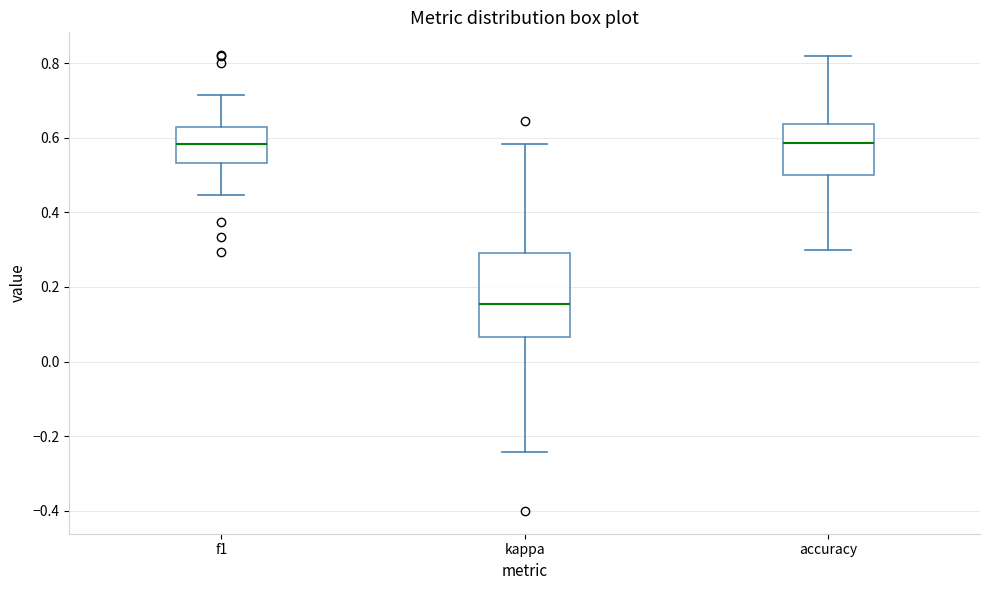

Reading left to right, transcribe this box plot: for each box, give where its median line is, the range the box spans, and where its two whiskers end, as read against the y-axis. The values are not printed on the chart, so give them approximately, as read against the axis.

f1: median 0.58, box 0.54 to 0.62, whiskers 0.44 to 0.72
kappa: median 0.16, box 0.06 to 0.30, whiskers -0.24 to 0.58
accuracy: median 0.58, box 0.50 to 0.64, whiskers 0.30 to 0.82